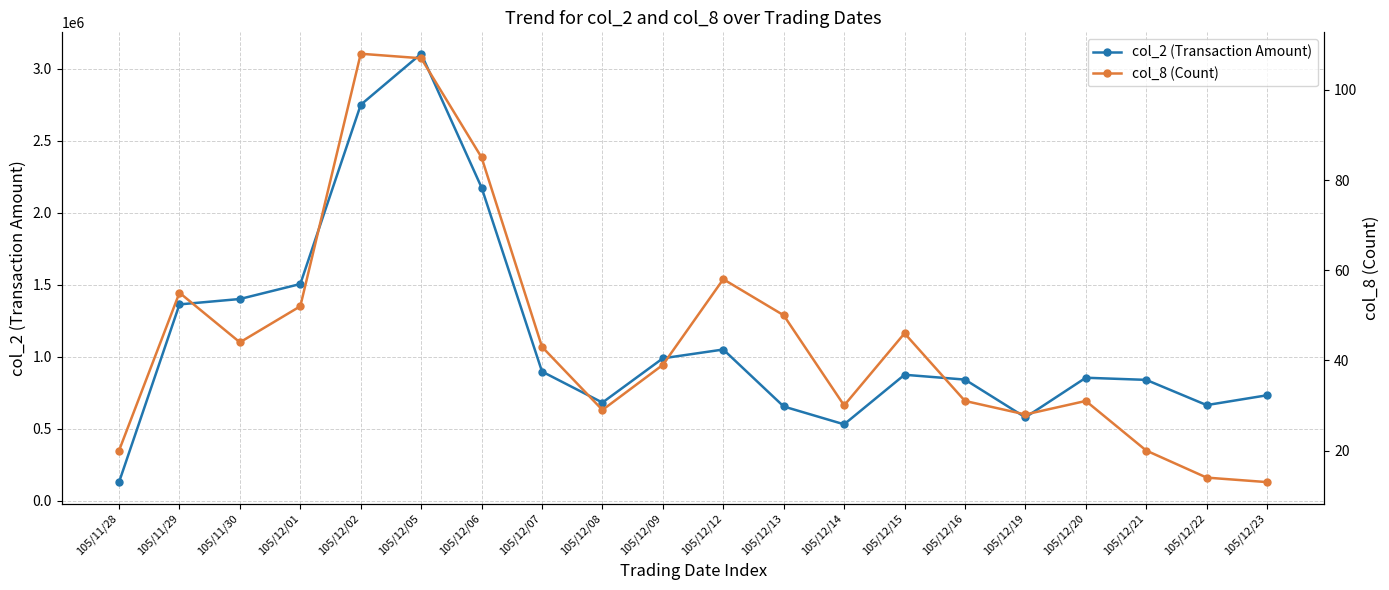

What is the label of the 14th point from the left?

105/12/15